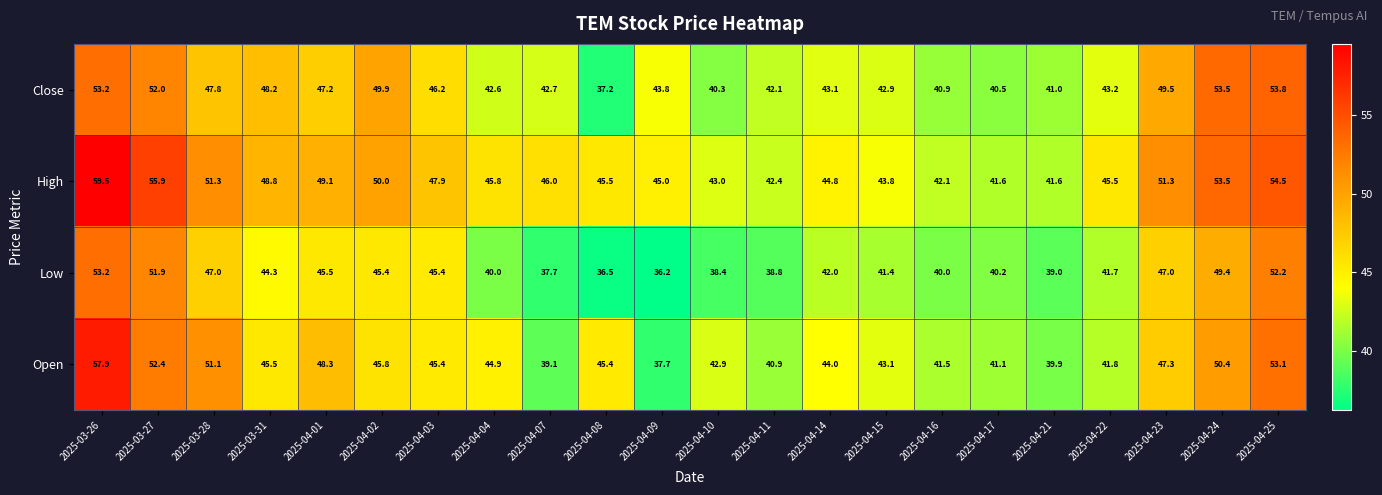

At which category is the sum across all series the highest?

2025-03-26